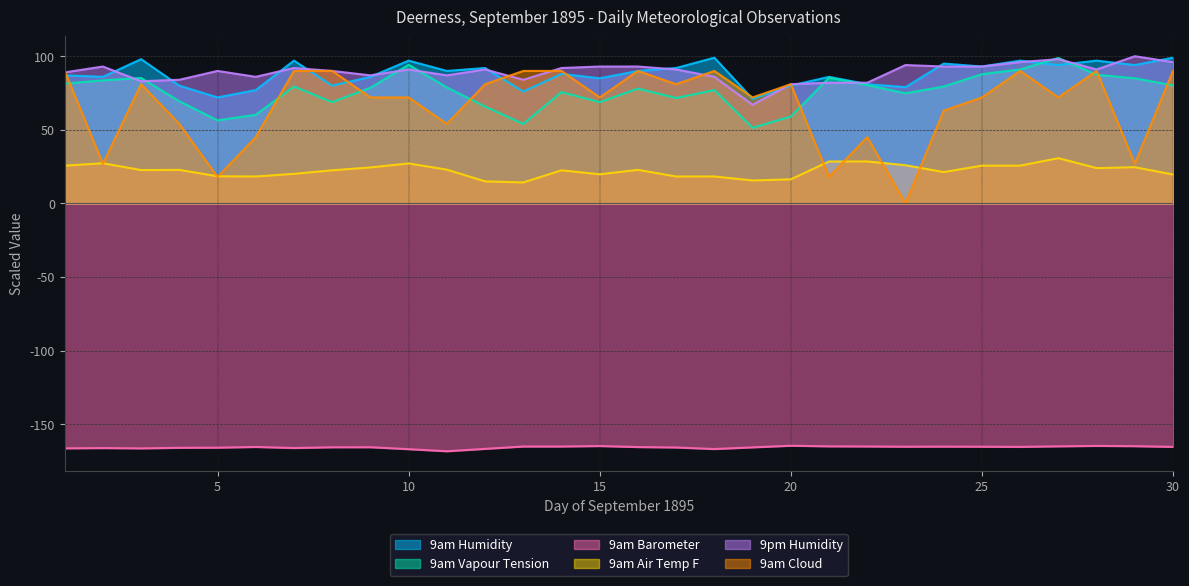

At 14, list the series in order from smallest to largest.

9am Barometer, 9am Air Temp F, 9am Vapour Tension, 9am Humidity, 9am Cloud, 9pm Humidity